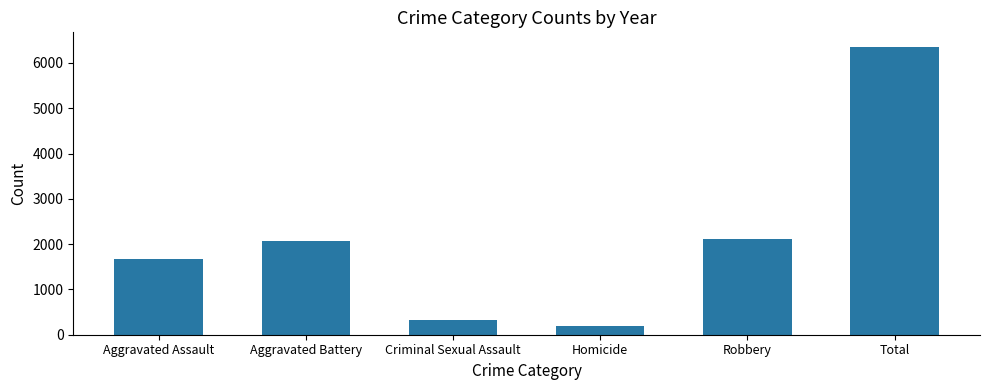

What is the difference between the values at Aggravated Assault and Robbery?

435